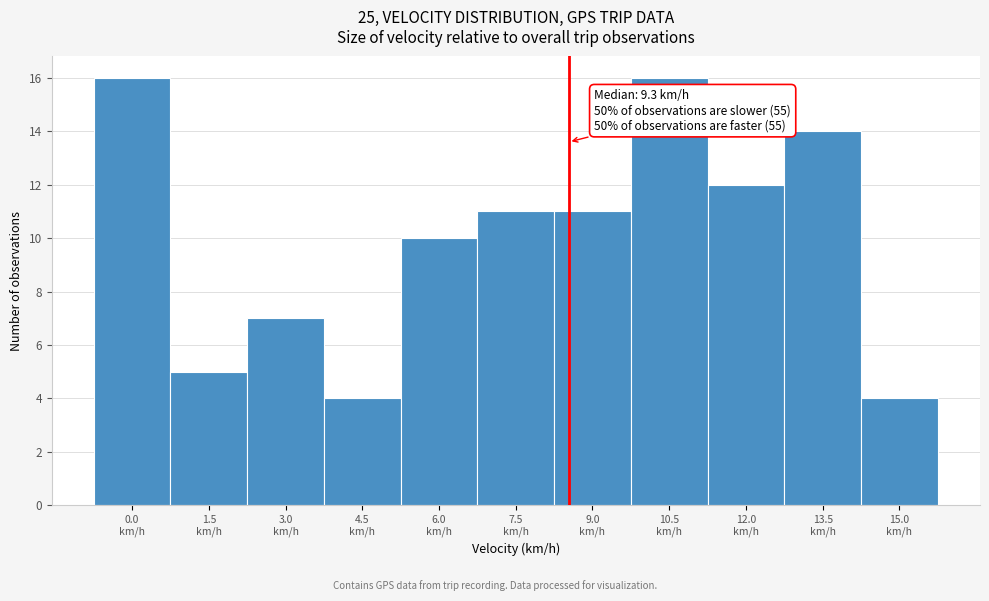

Reading right to left, extract all data points from this chart.

4	14	12	16	11	11	10	4	7	5	16